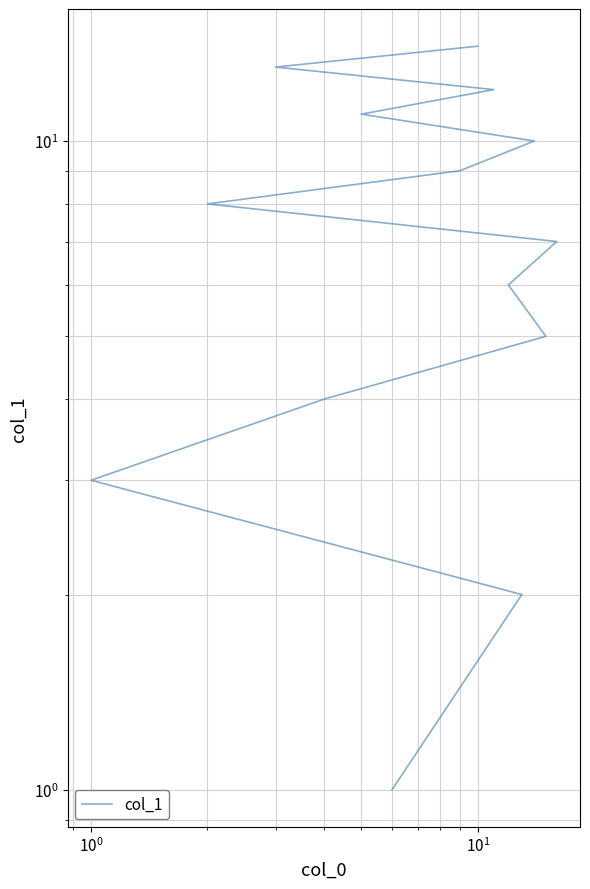

What is the sum of all values?

105